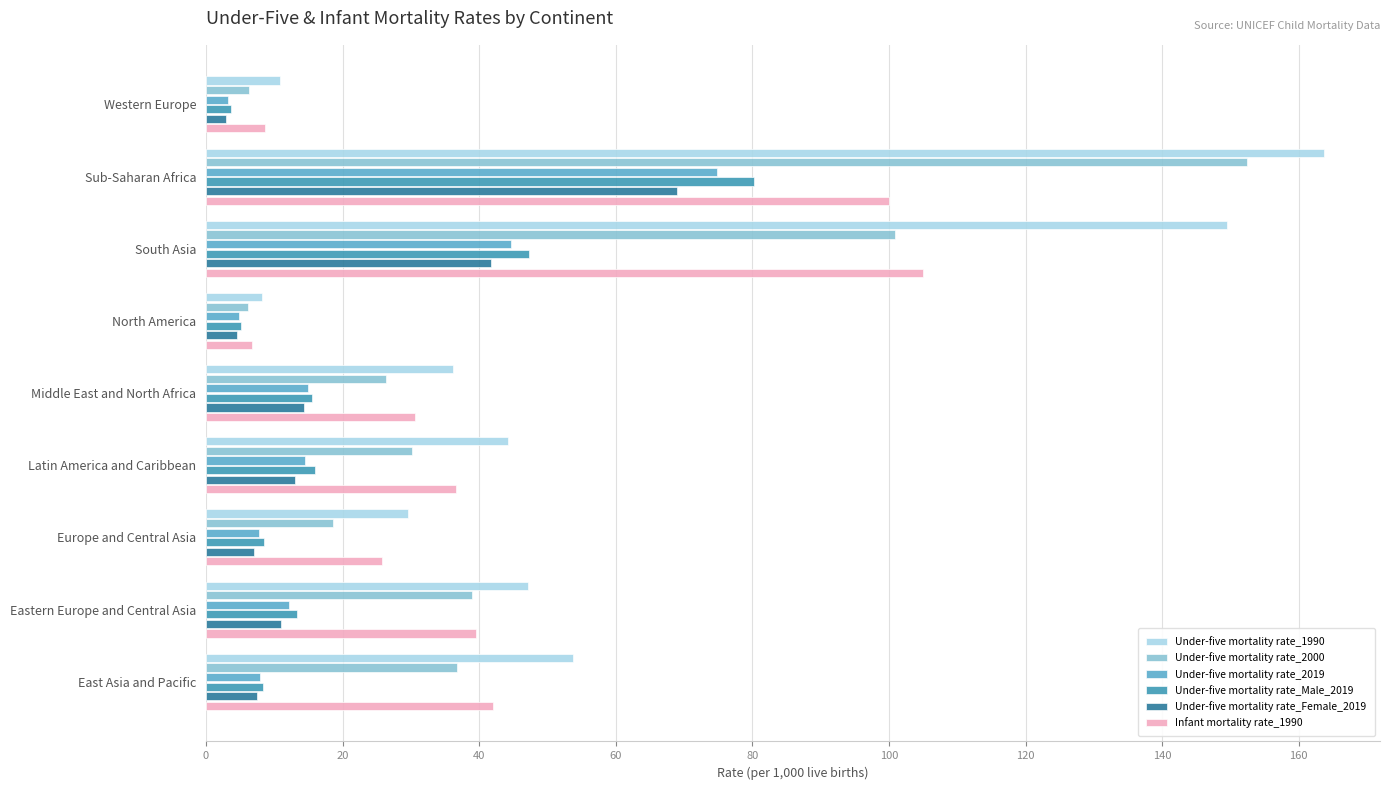

At which category is the sum across all series the highest?

Sub-Saharan Africa